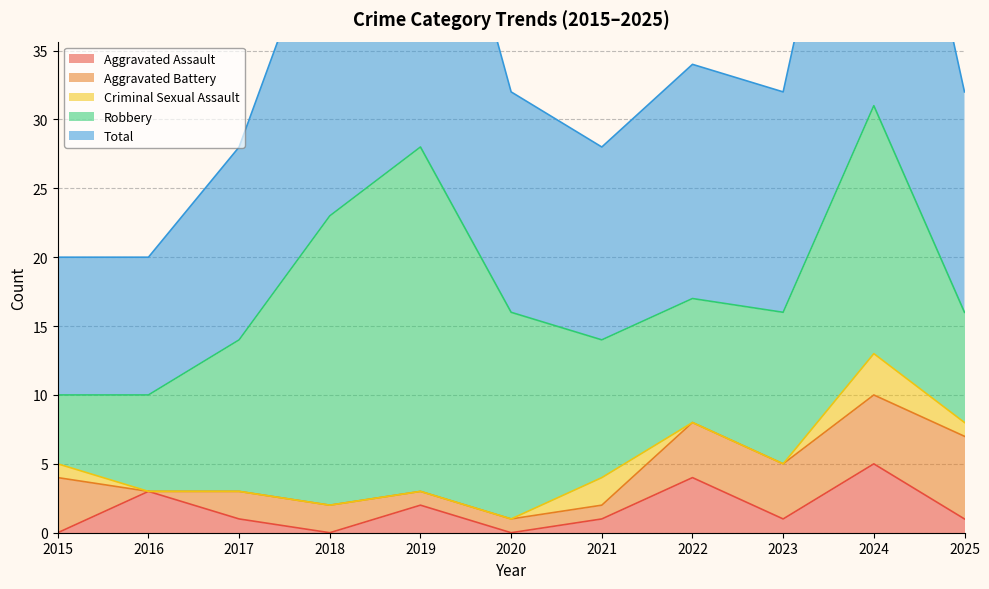

What is the value of the Total point at the 5th from the left?

28